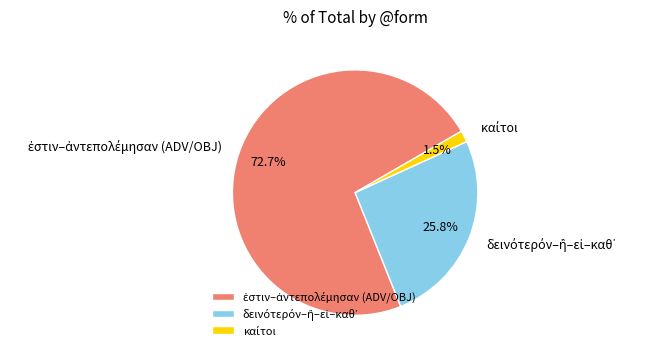

True or false: καίτοι accounts for 2% of the total.

True